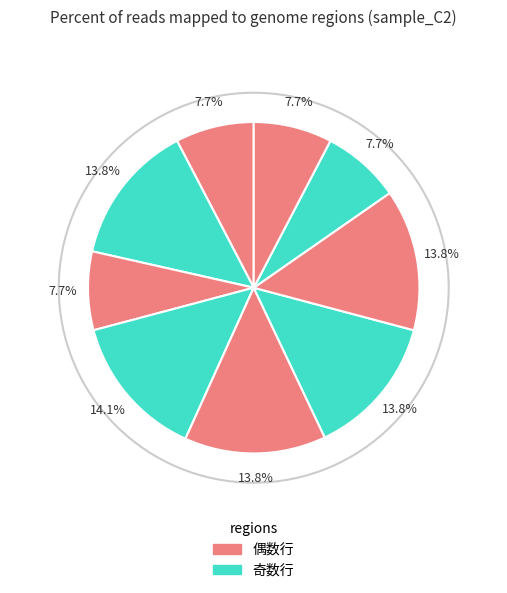

Is there a majority slice in this chart?

No